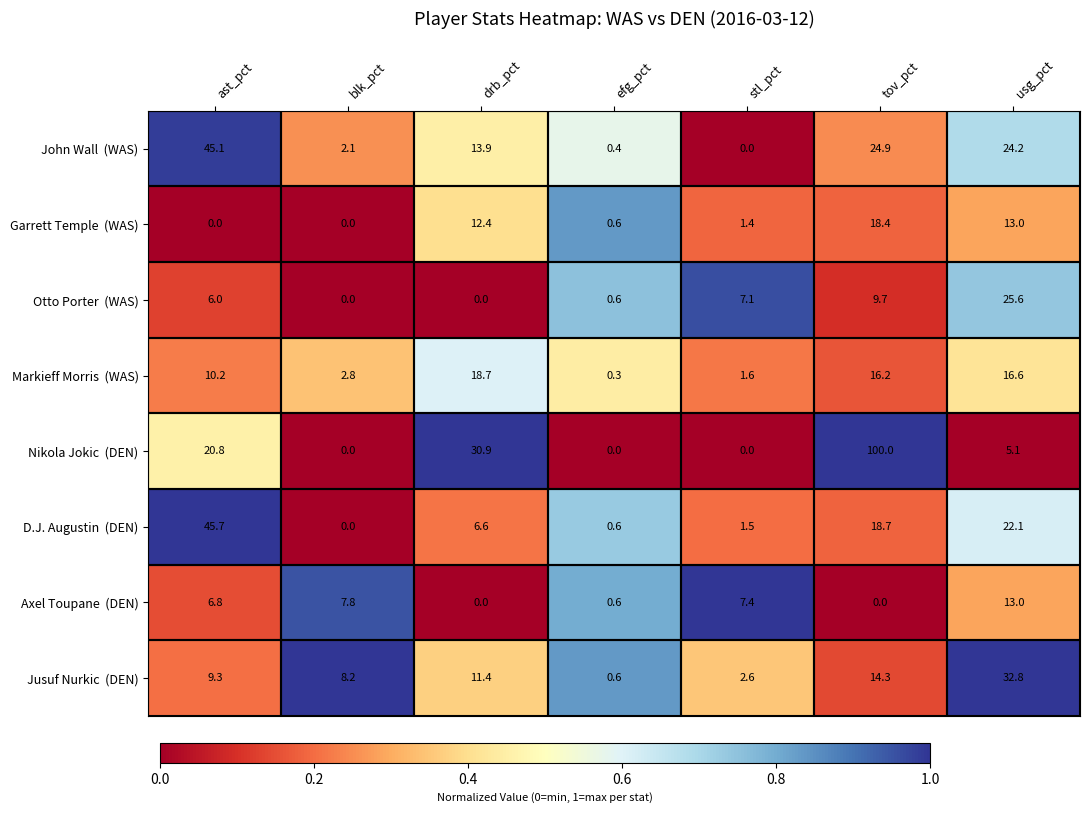

What is the total value across all series at drb_pct?

93.9